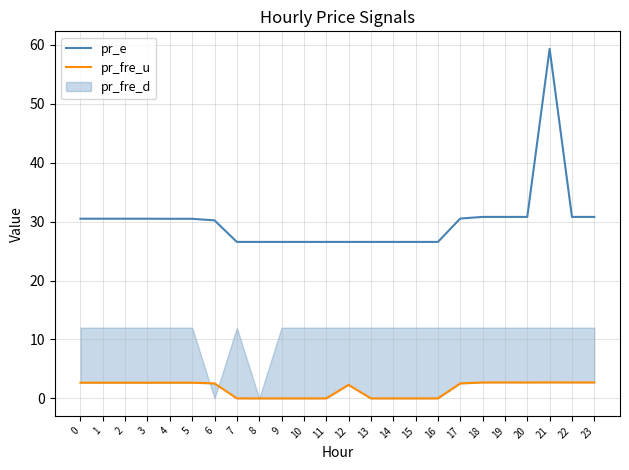

Count the number of categories in the chart.

24